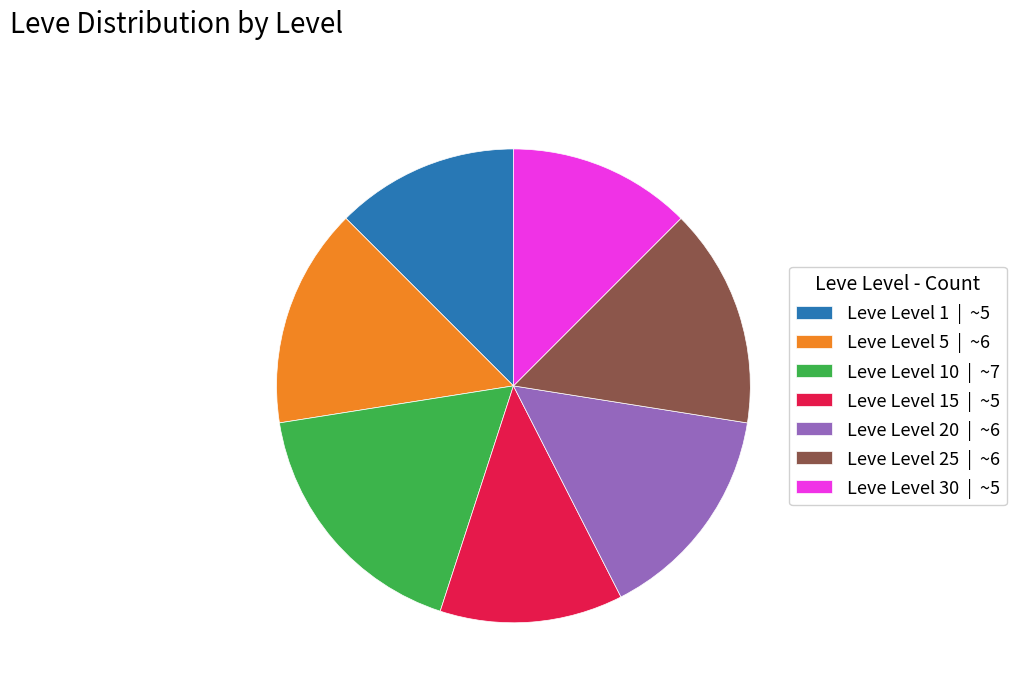

Is there any slice that represents more than half of the pie?

No